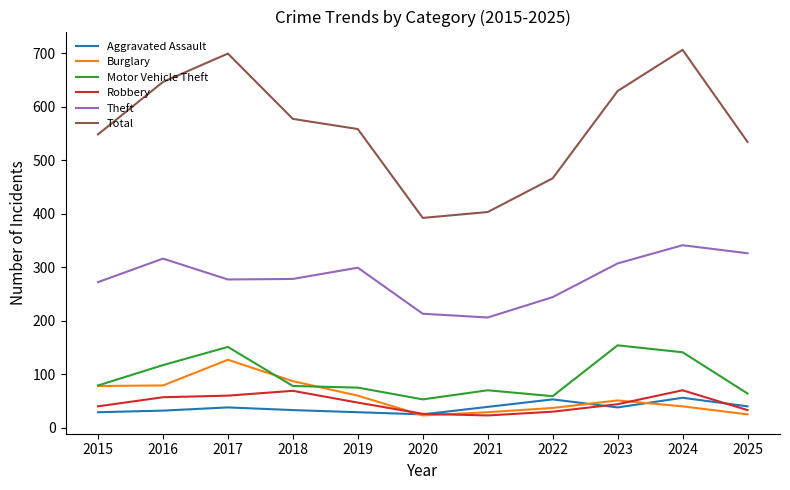

Is the value of Total at 2022 greater than the value of Robbery at 2024?

Yes